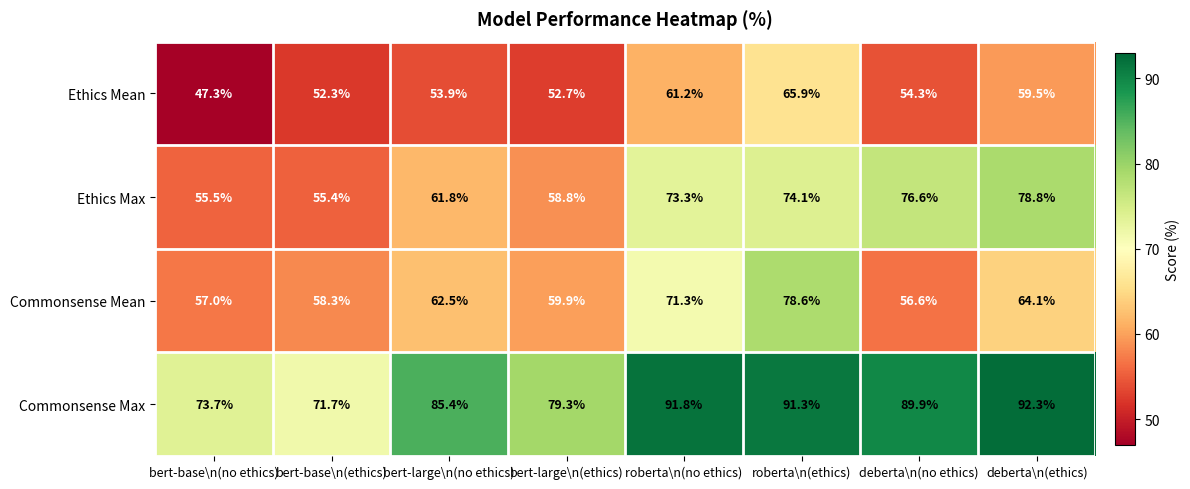

What is the average value of the Ethics Max series?

66.8